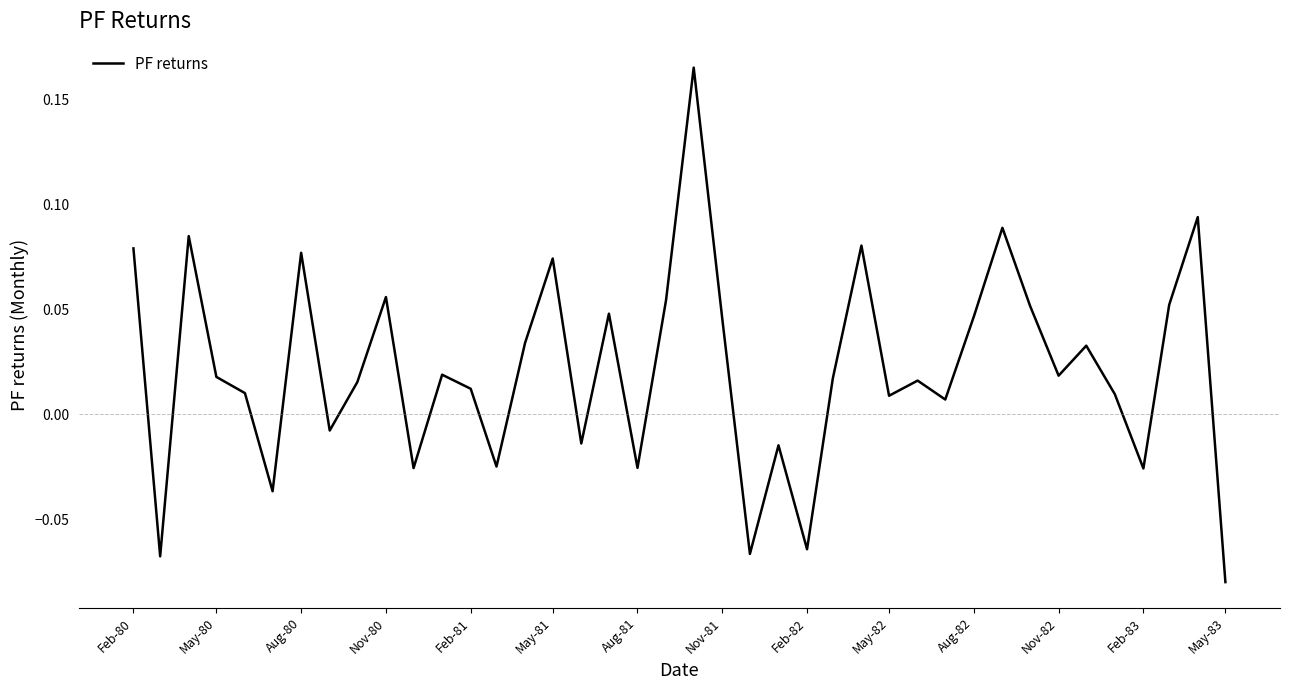

How many lines are shown in the chart?

1